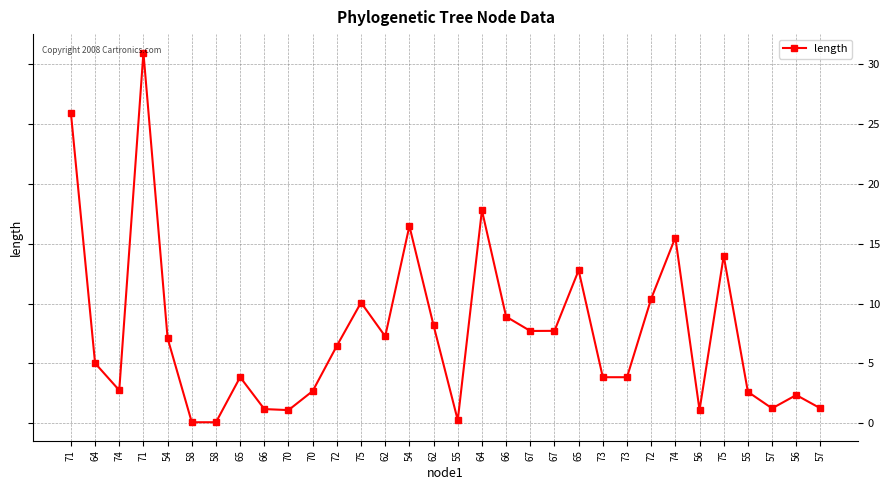

Reading left to right, list all the values displayed in this chart.

25.9	5.0	2.8	31.0	7.1	0.1	0.1	3.9	1.2	1.1	2.7	6.5	10.1	7.3	16.5	8.2	0.3	17.8	8.9	7.7	7.7	12.8	3.9	3.9	10.4	15.5	1.1	14.0	2.6	1.3	2.4	1.3